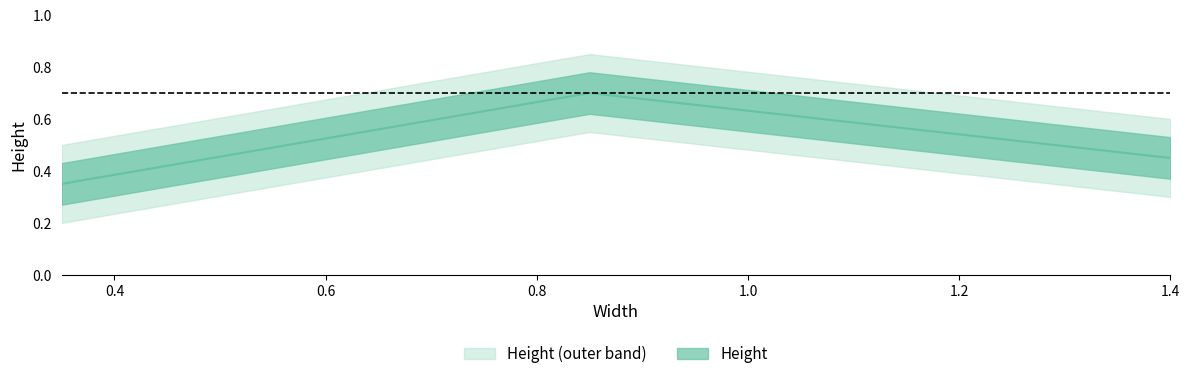

At which label is the value closest to 0?

0.35